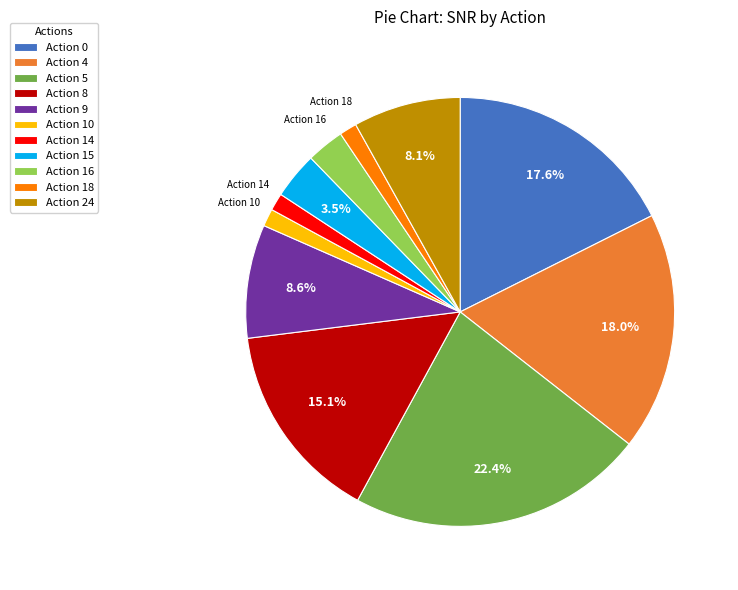

Which category has the biggest portion of the pie?

Action 5